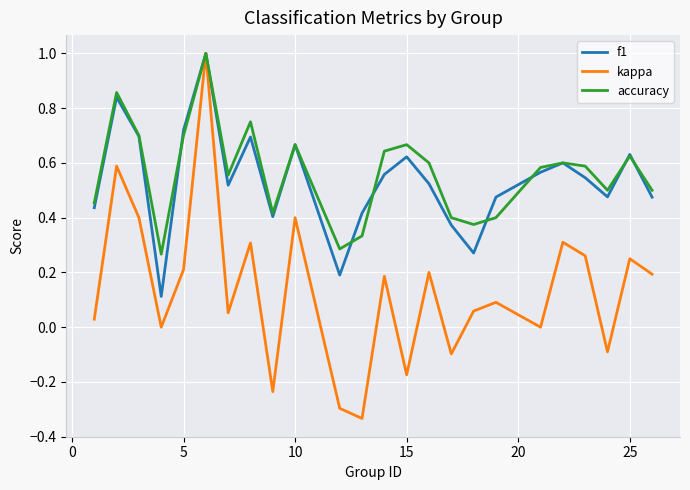

What is the sum of all accuracy values?

13.5